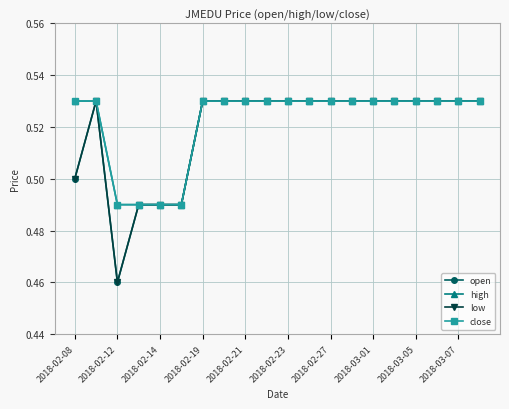

Does the chart have visible grid lines?

Yes